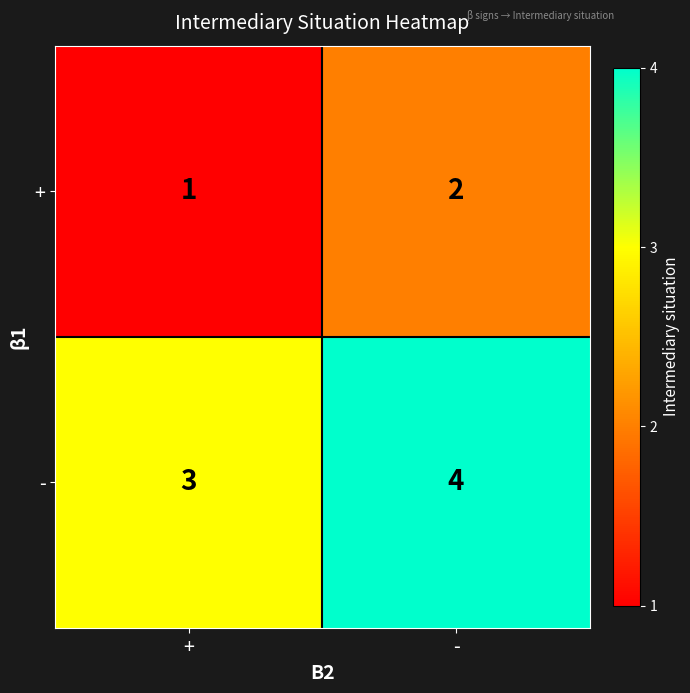

How many data points does each series have?

2